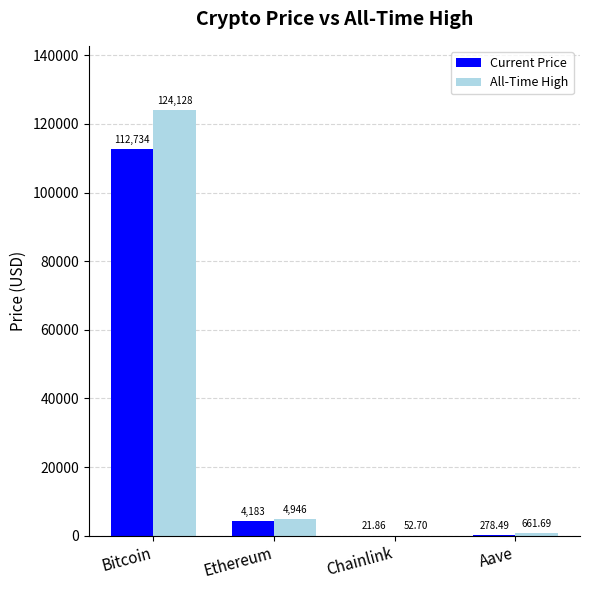

Which category has the highest value across all series?

Bitcoin